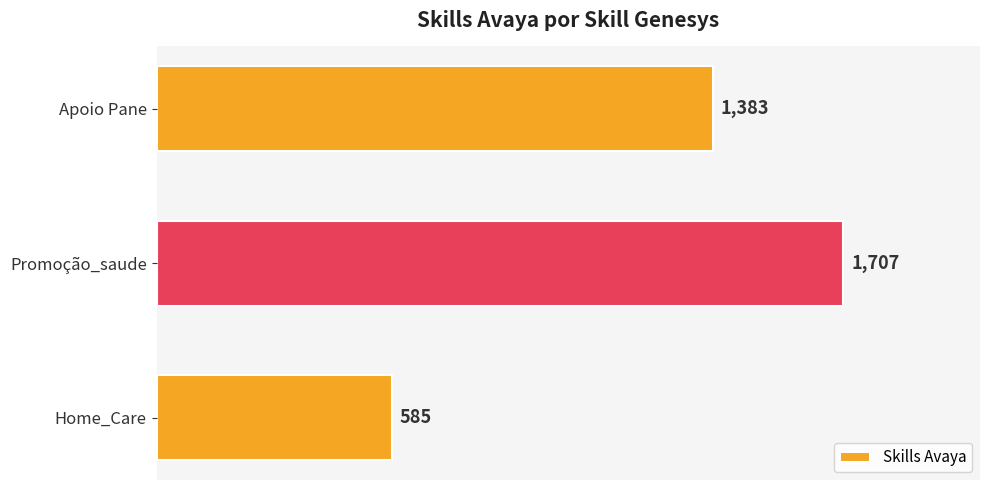

The chart shows a value of 1383 at Apoio Pane. True or false?

True